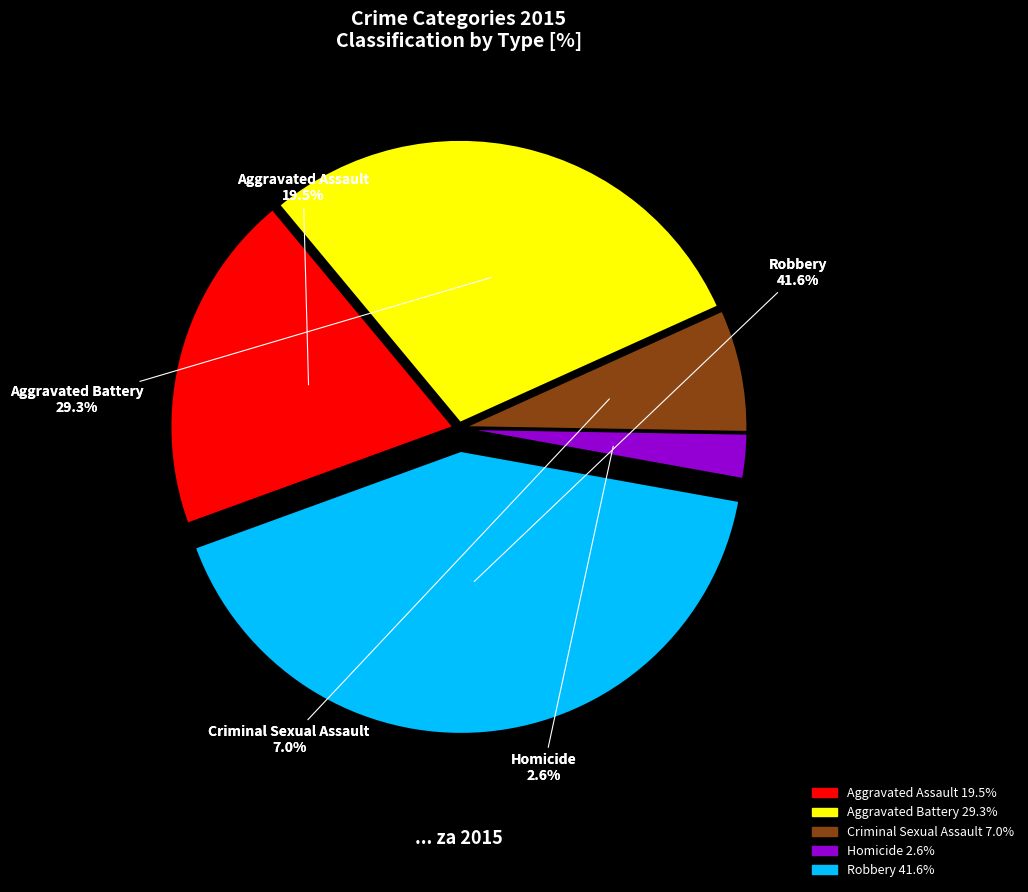

Rank the categories by value from highest to lowest.

Robbery, Aggravated Battery, Aggravated Assault, Criminal Sexual Assault, Homicide